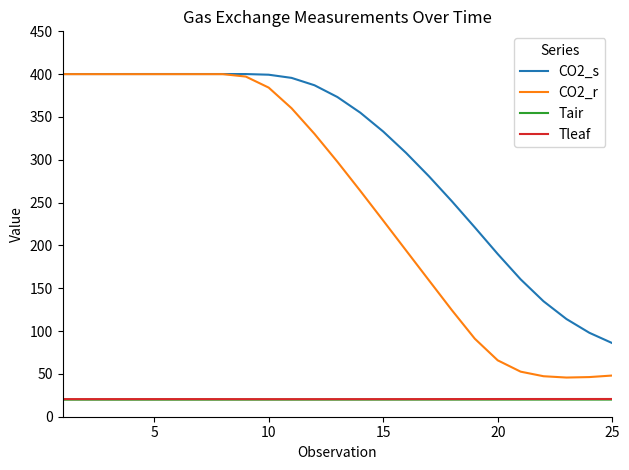

How many lines are shown in the chart?

4